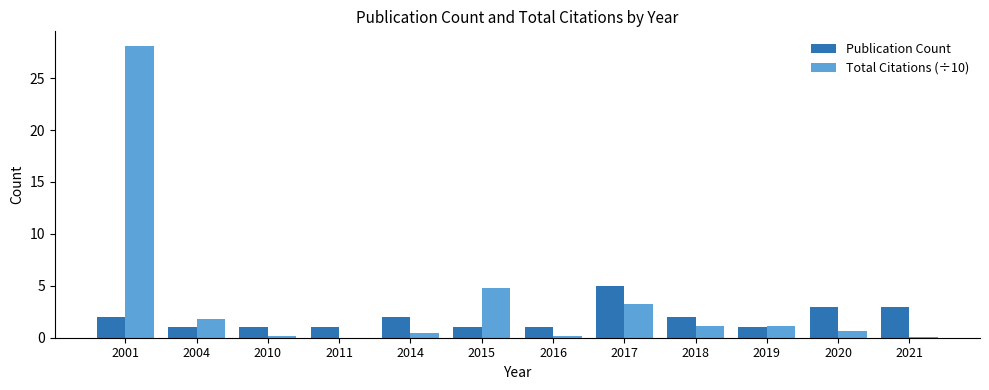

What is the sum of all Publication Count values?

23.0